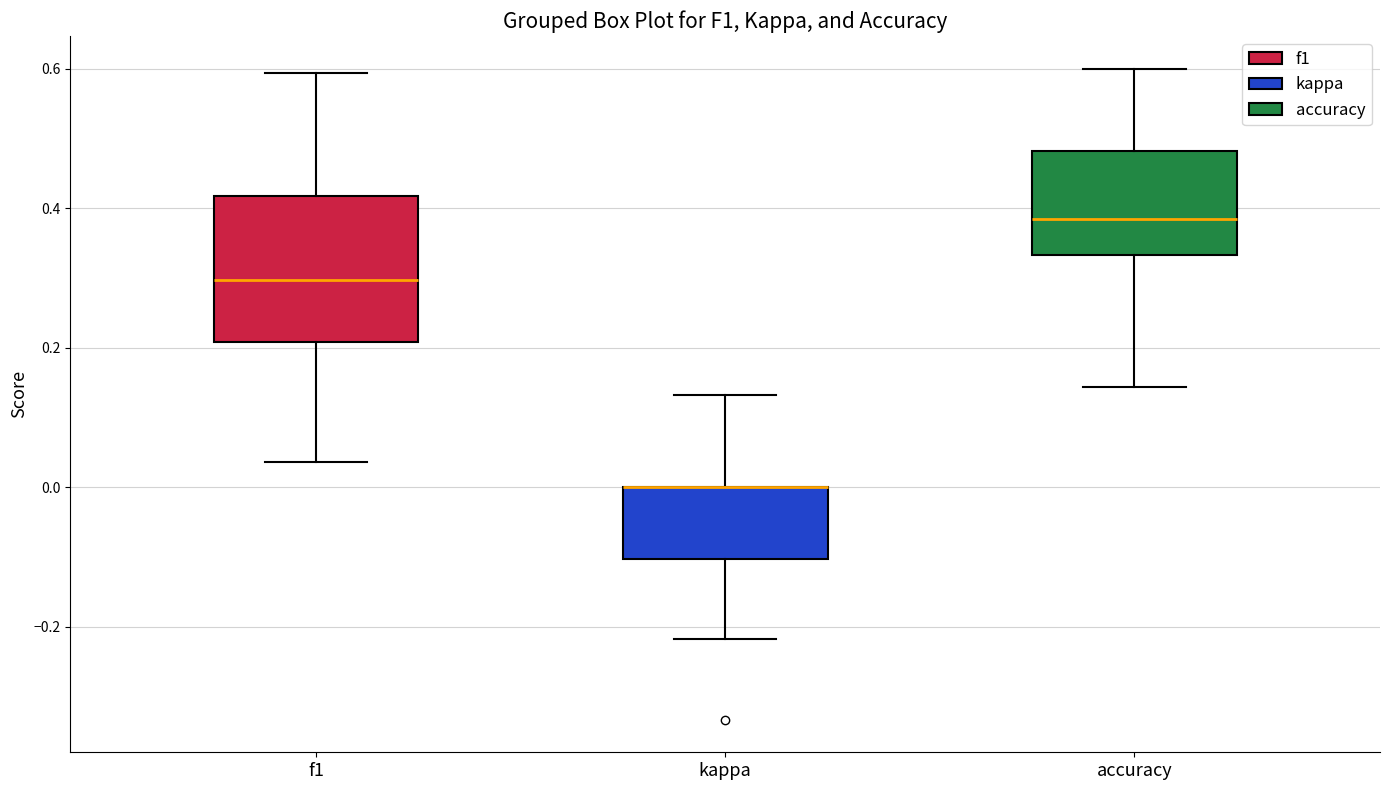

Where does the upper whisker of the box for f1 end on the y-axis? The values are not printed on the chart, so give them approximately, as read against the axis.

0.60